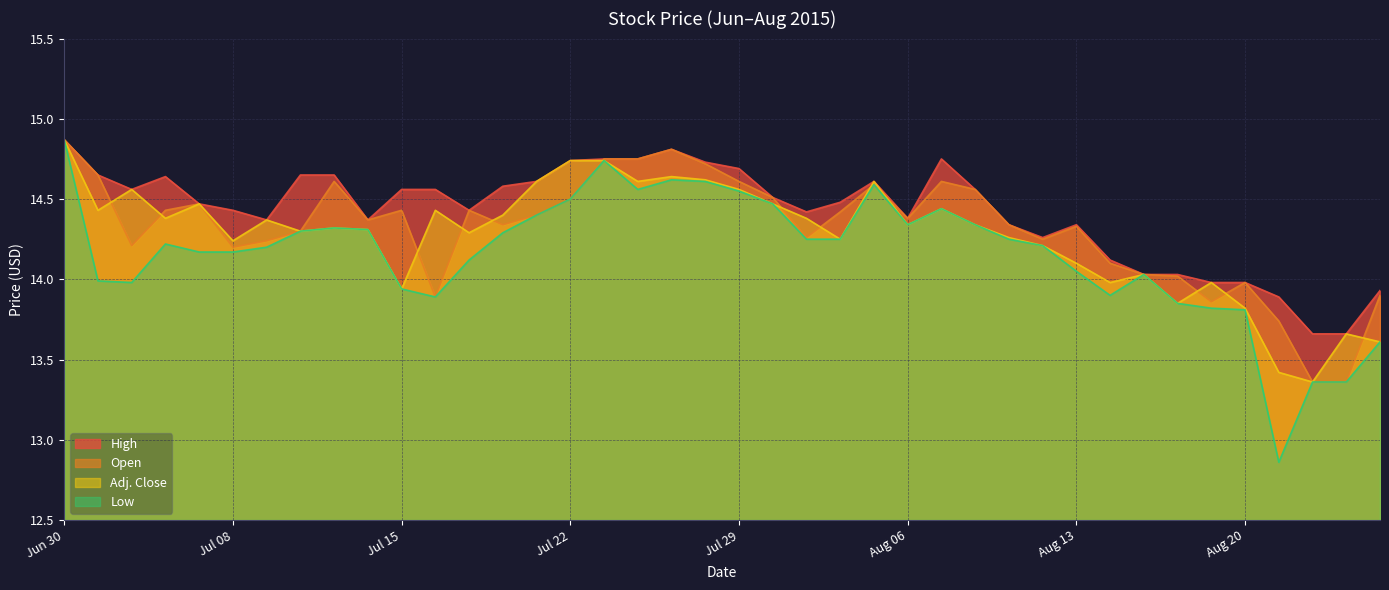

How many data points in Low are less than 14?

12